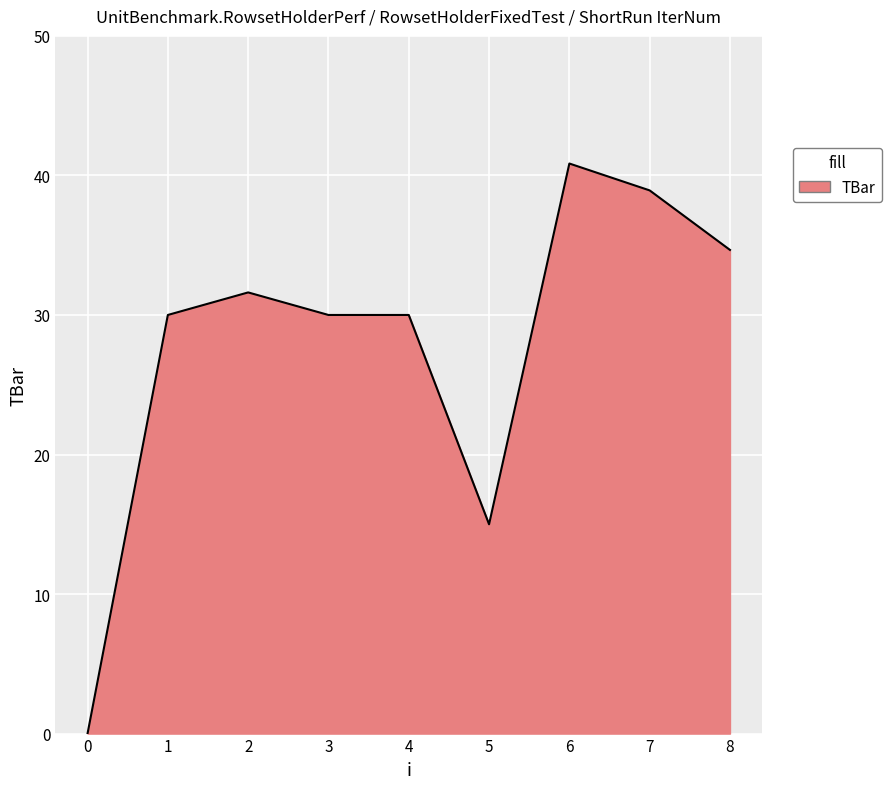

What is the change in value from 0 to 2?

+31.6